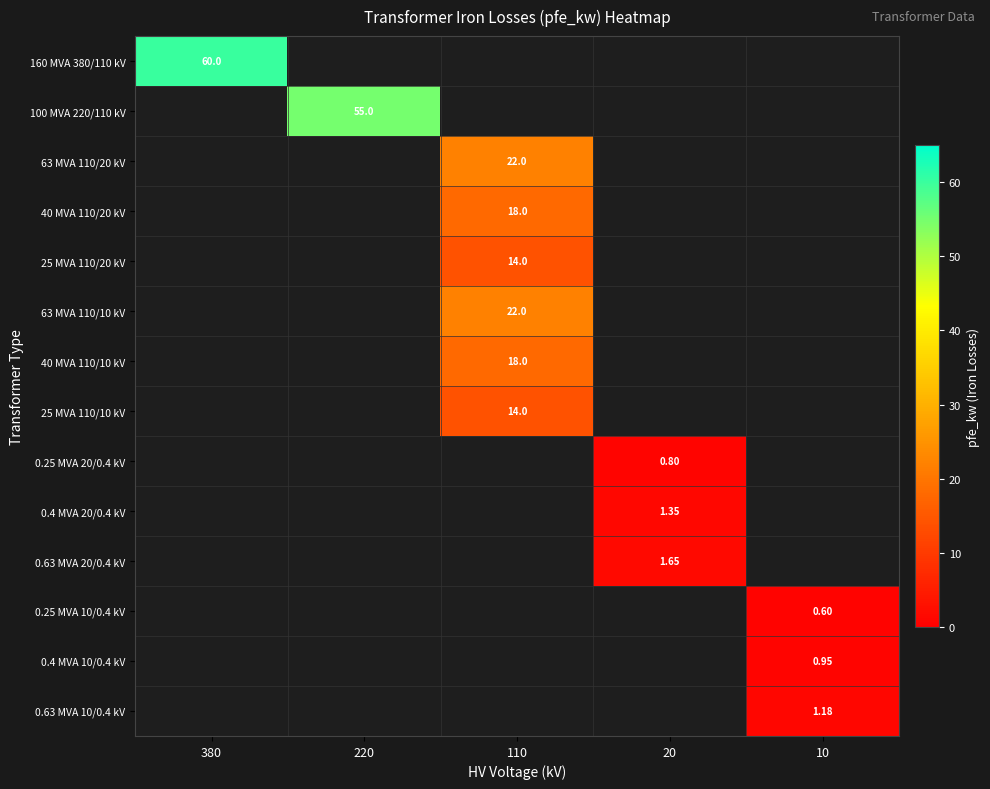

Between 20 and 380, which is larger?

380